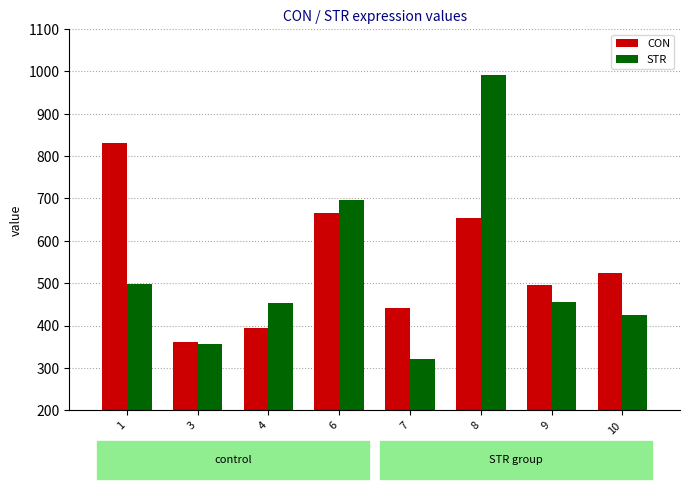

What is the lowest value of the STR series?

321.0